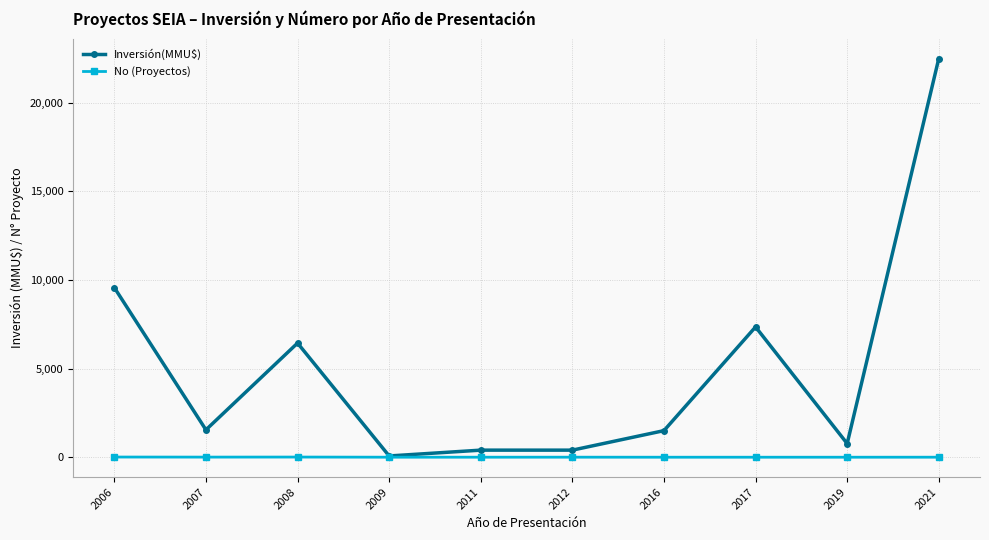

At which category does Inversión(MMU$) reach its first local valley?

2007